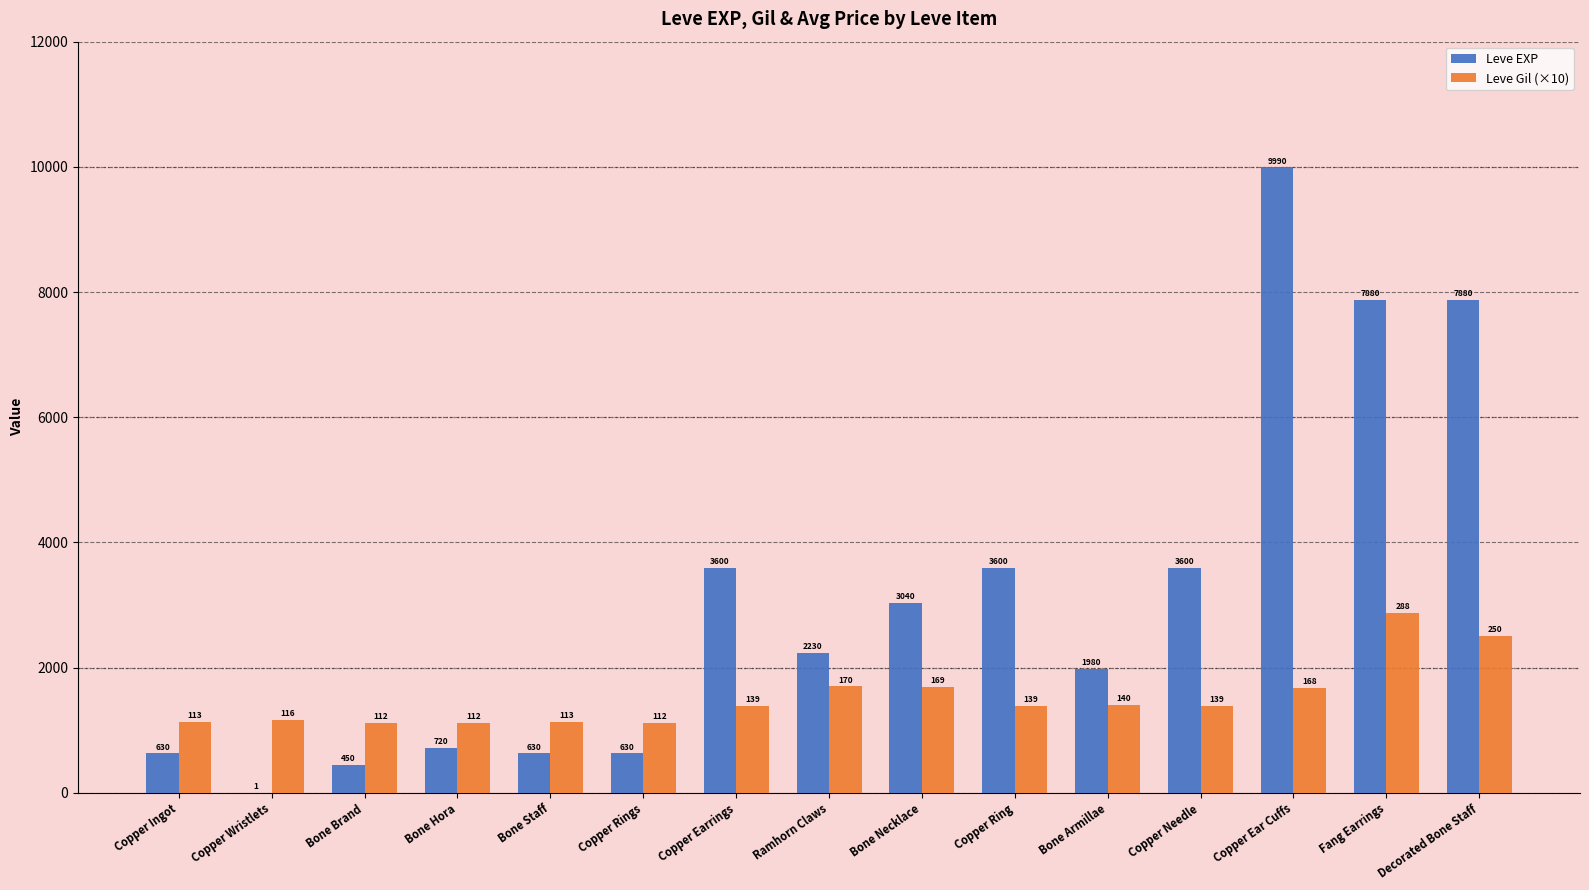

At which category does the chart reach its peak across all series?

Copper Ear Cuffs